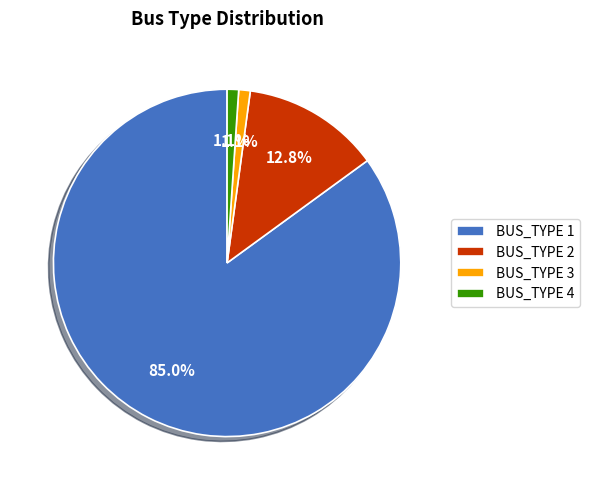

Which category accounts for the majority?

BUS_TYPE 1